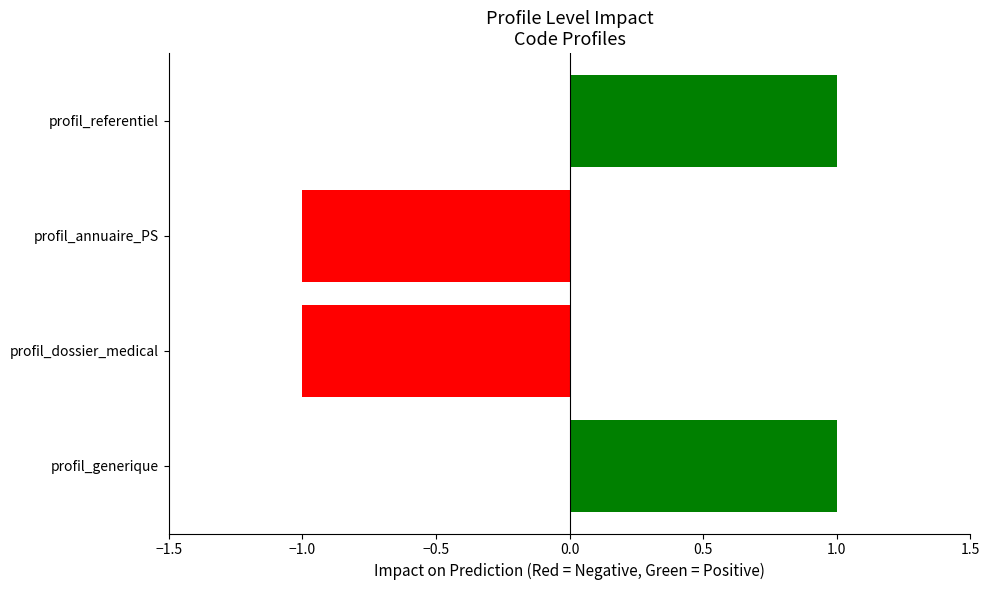

Are the bars horizontal?

Yes